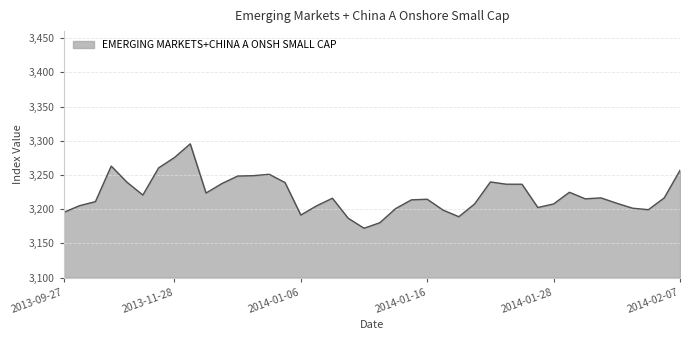

What is the maximum value shown in the chart?

3295.5